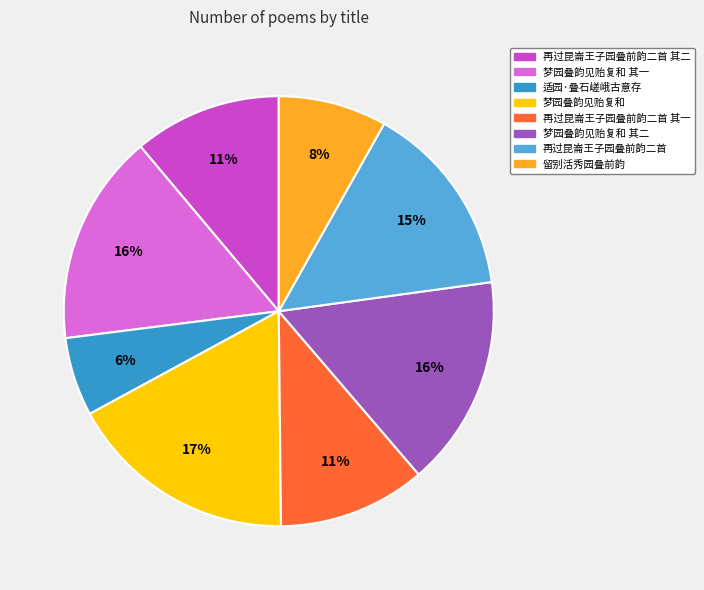

What is the smallest slice in the pie chart?

适园·叠石嵯峨古意存